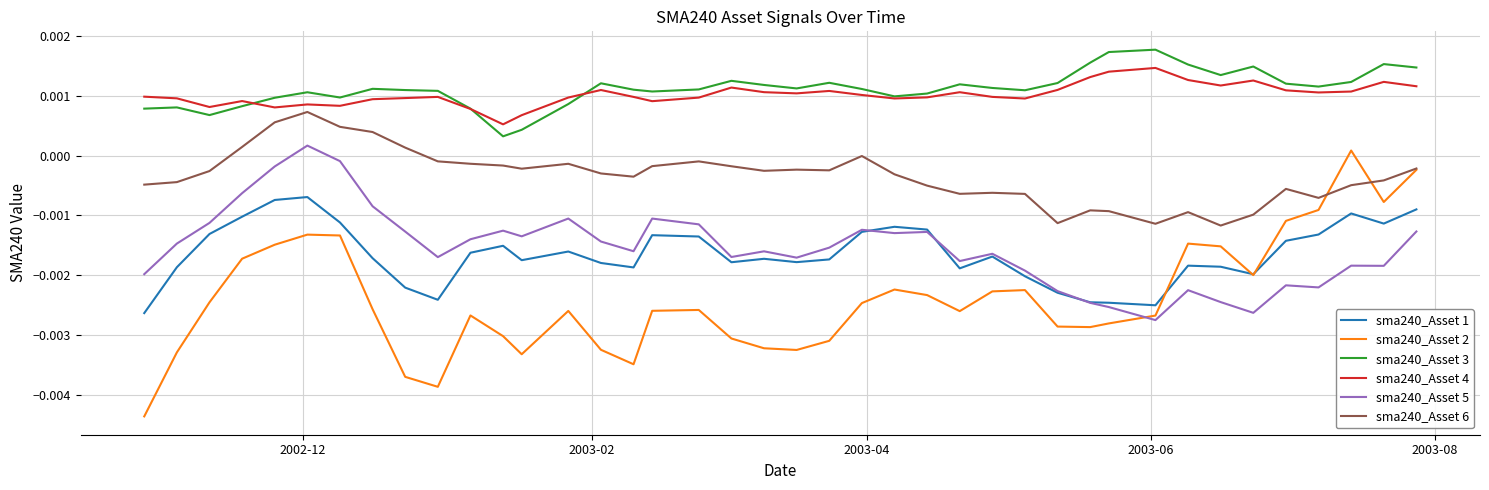

True or false: sma240_Asset 3 and sma240_Asset 6 intersect in this chart.

False